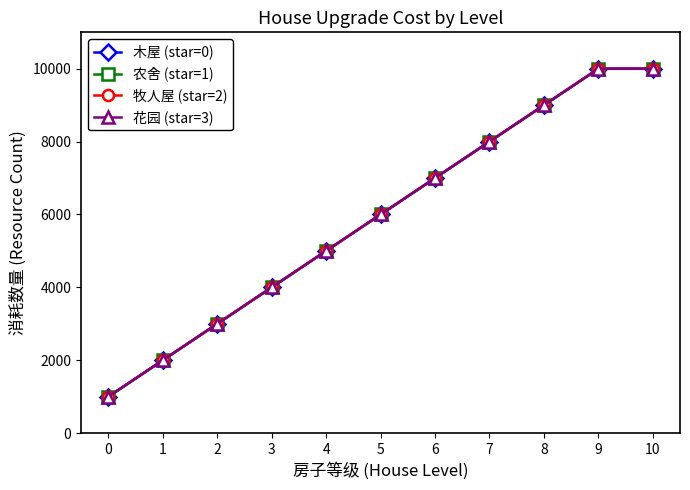

Is this an area chart (filled region under the line)?

No